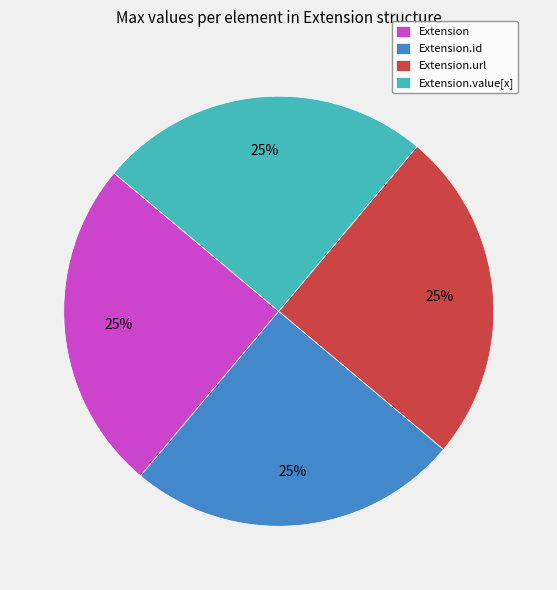

To the nearest percent, what is the average slice percentage?

25%